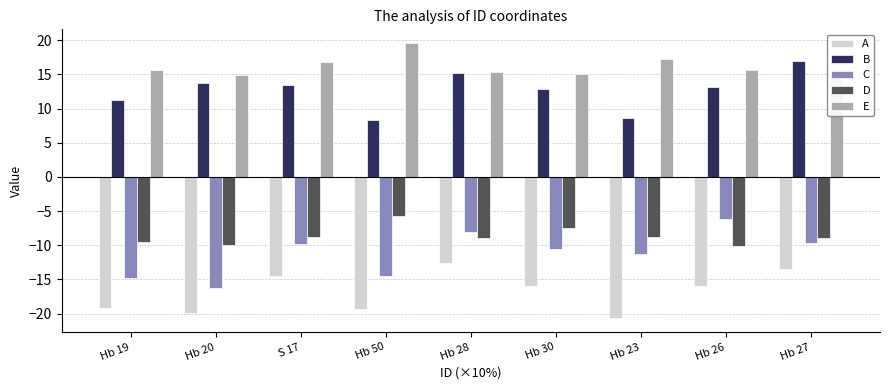

Which series has the largest range (max minus min)?

C